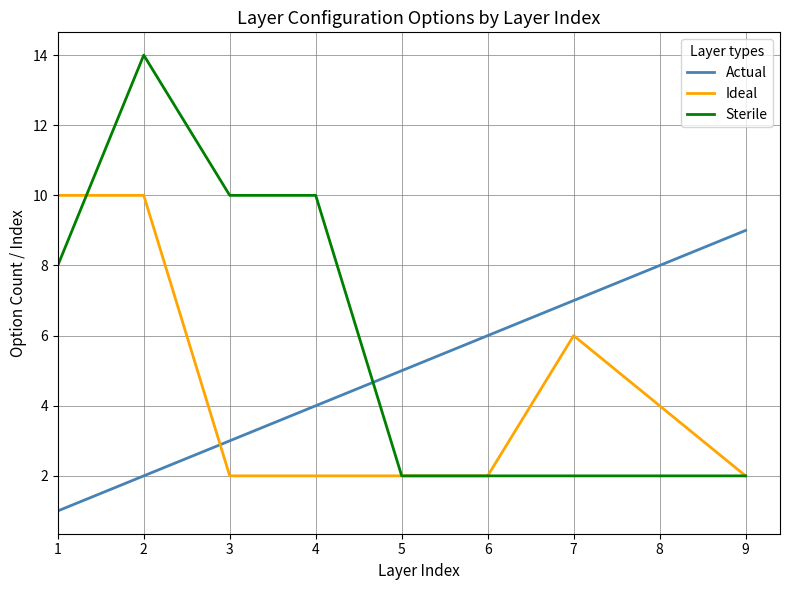

What is the spread (max minus min) of values at 1?

9